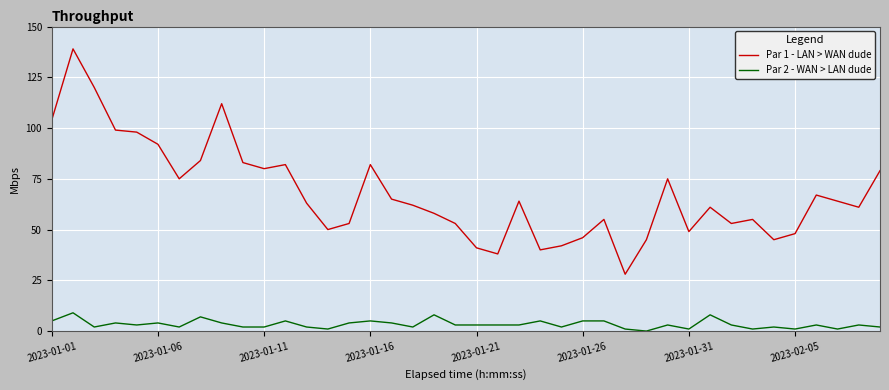

List the series in order of their overall mean, highest first.

Par 1 - LAN > WAN dude, Par 2 - WAN > LAN dude